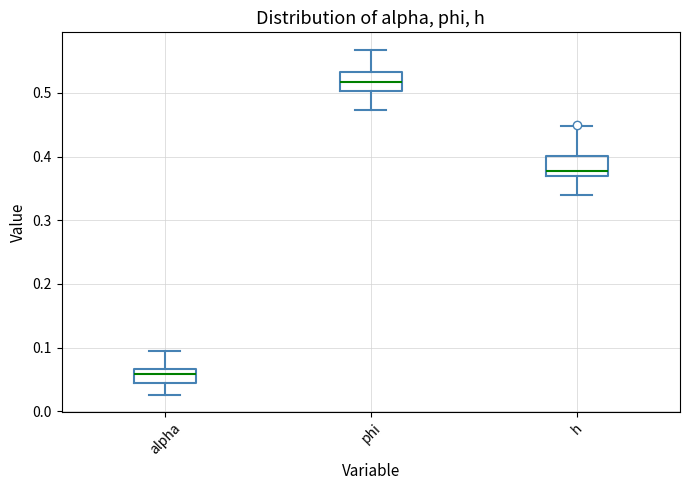

Which box's median line is the lowest?

alpha